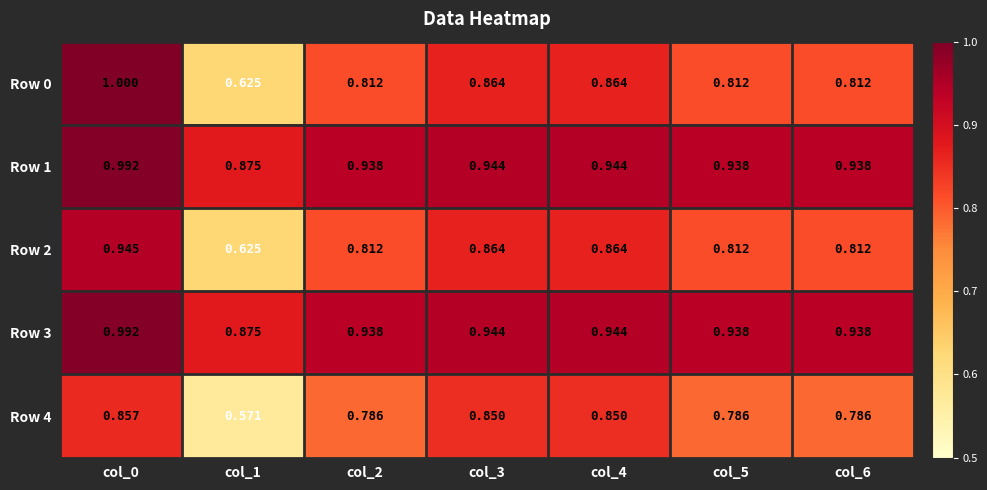

Is the value of Row 3 at col_5 greater than the value of Row 1 at col_3?

No